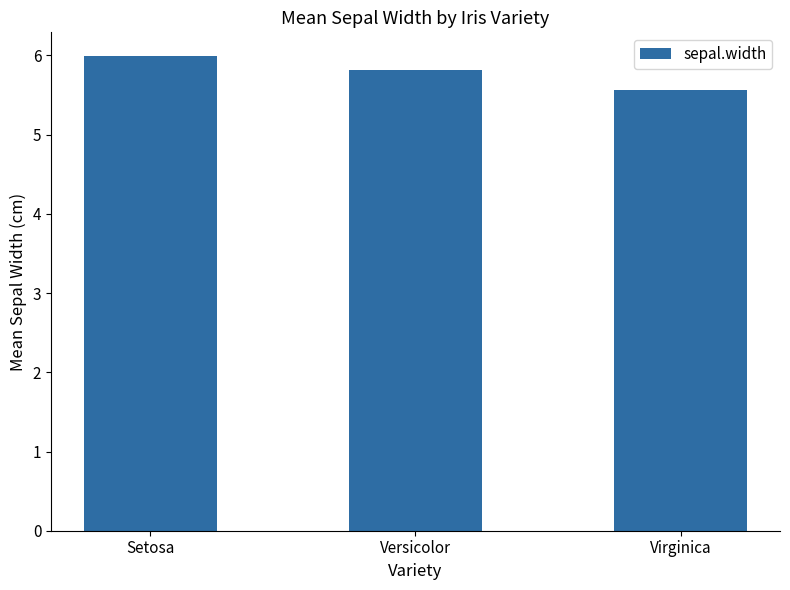

What is the change in value from Setosa to Versicolor?

-0.2